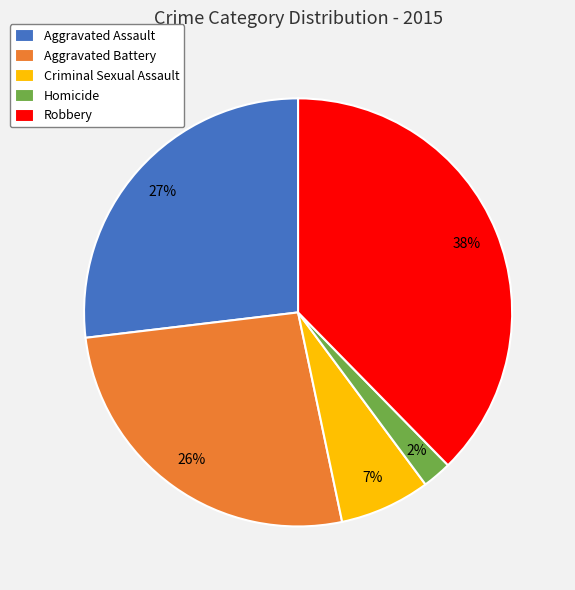

Does any single category account for the majority?

No